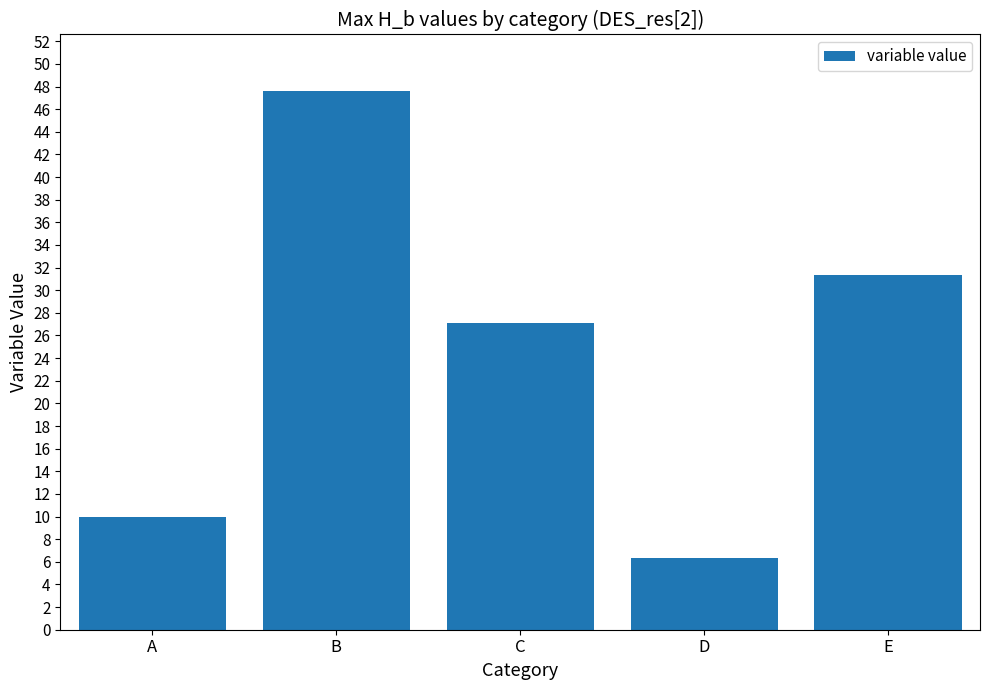

What is the change in value from A to C?

+17.1